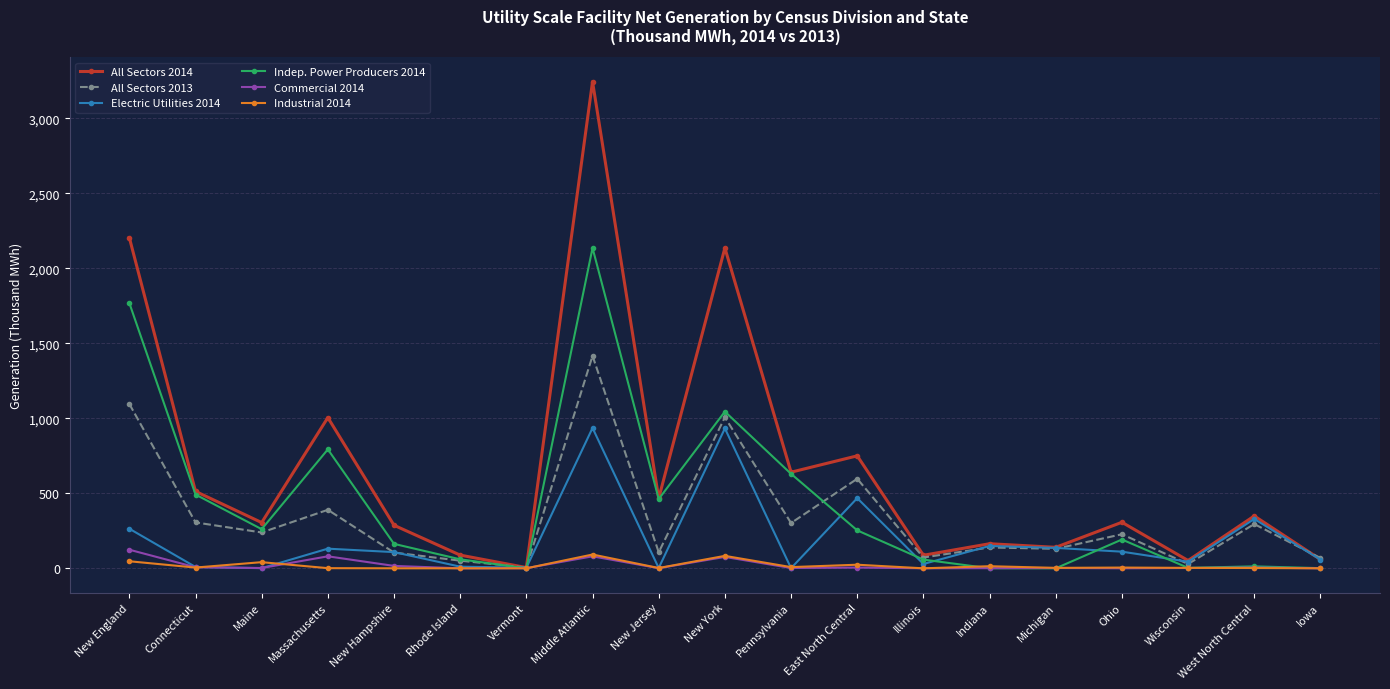

Which series has the largest range (max minus min)?

All Sectors 2014